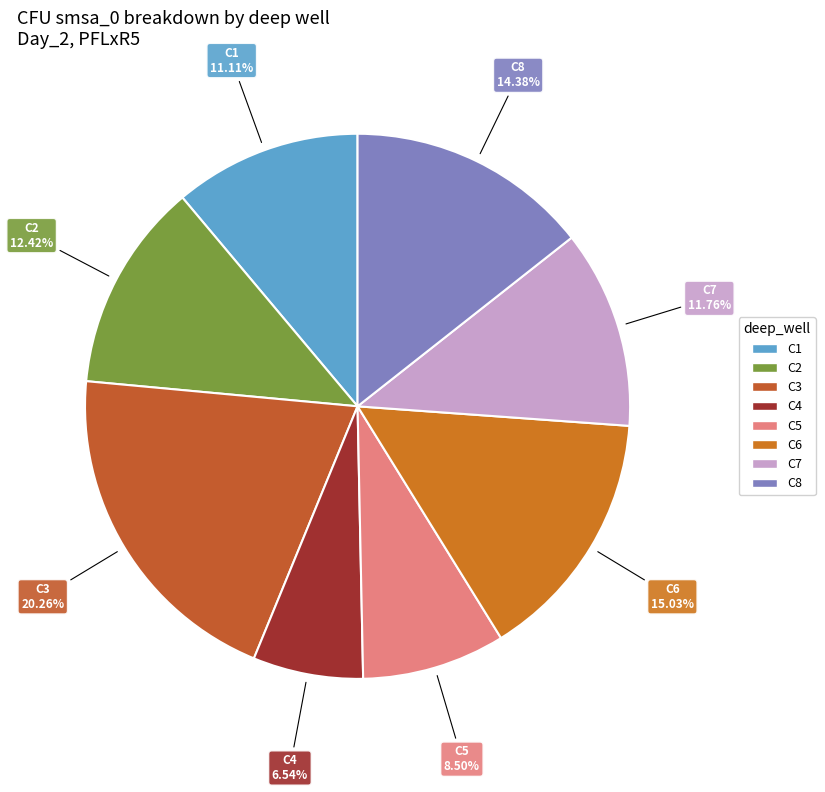

Between C1 and C2, which is larger?

C2